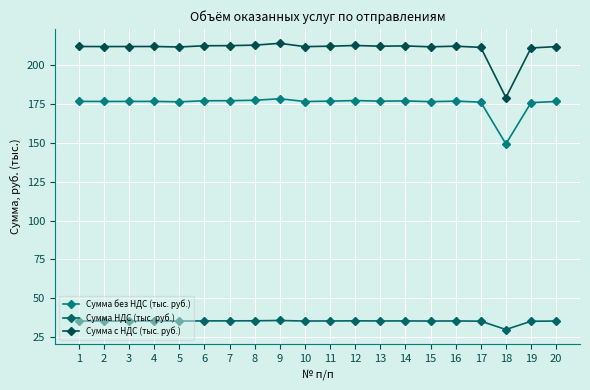

Between 11 and 15, which series saw the biggest shift?

Сумма с НДС (тыс. руб.)